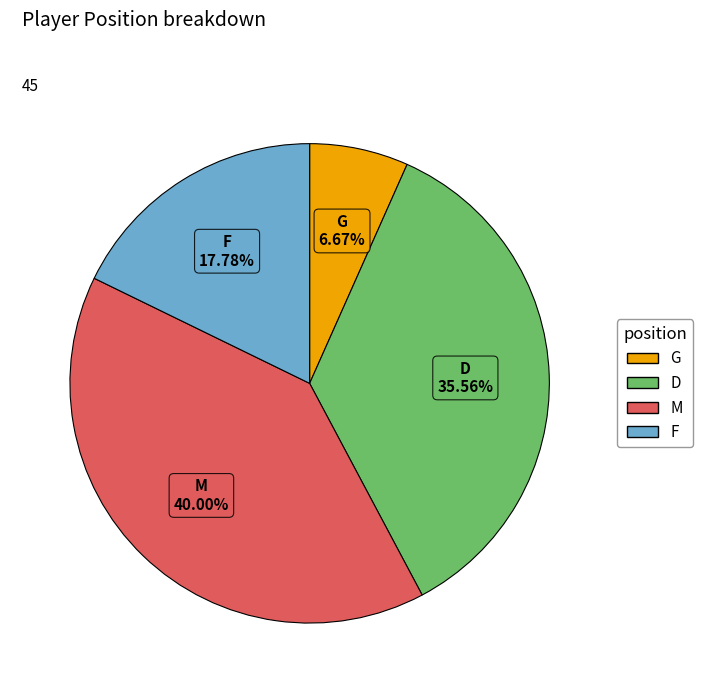

Does any single category account for the majority?

No